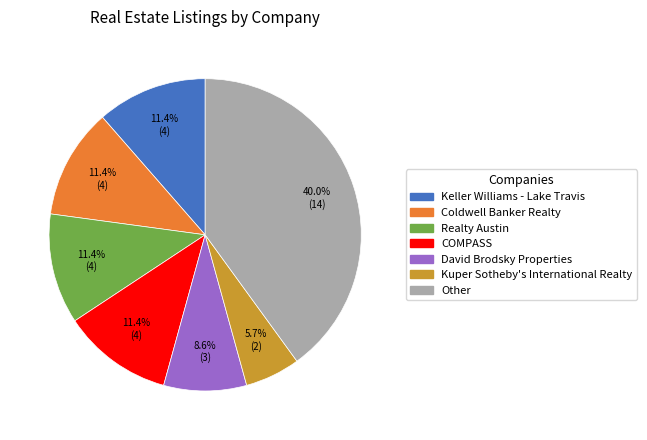

Which slice is the smallest?

Kuper Sotheby's International Realty